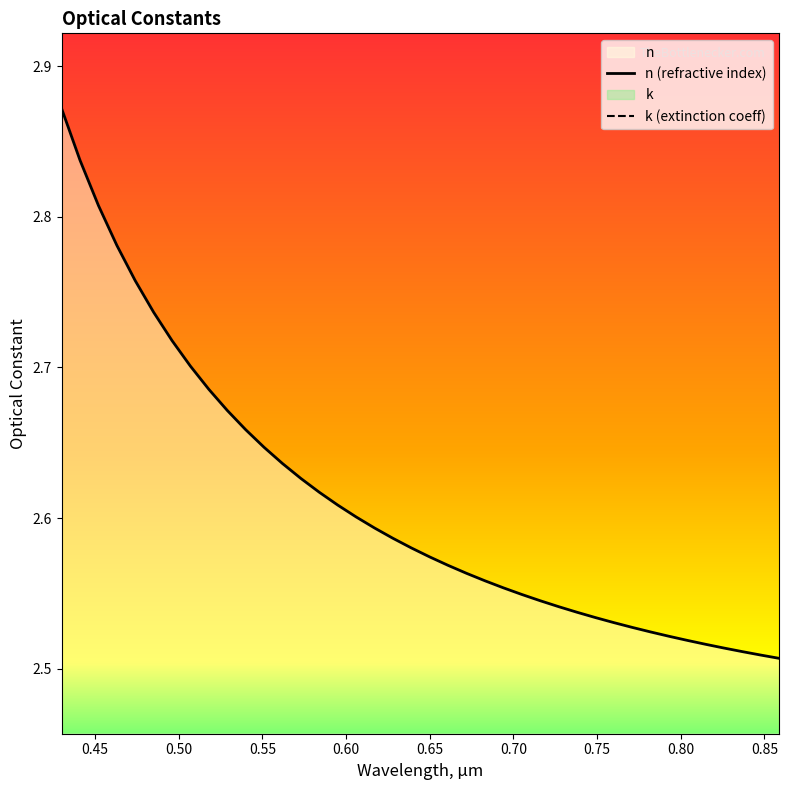

What is the ratio of the value at 0.628 to the value at 0.43?

0.9